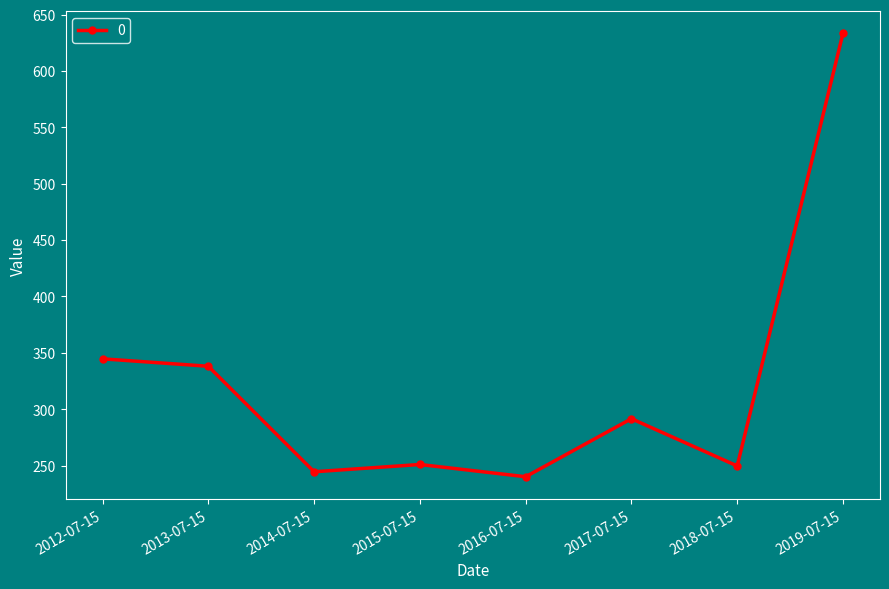

What is the difference between the values at 2014-07-15 and 2013-07-15?

93.6